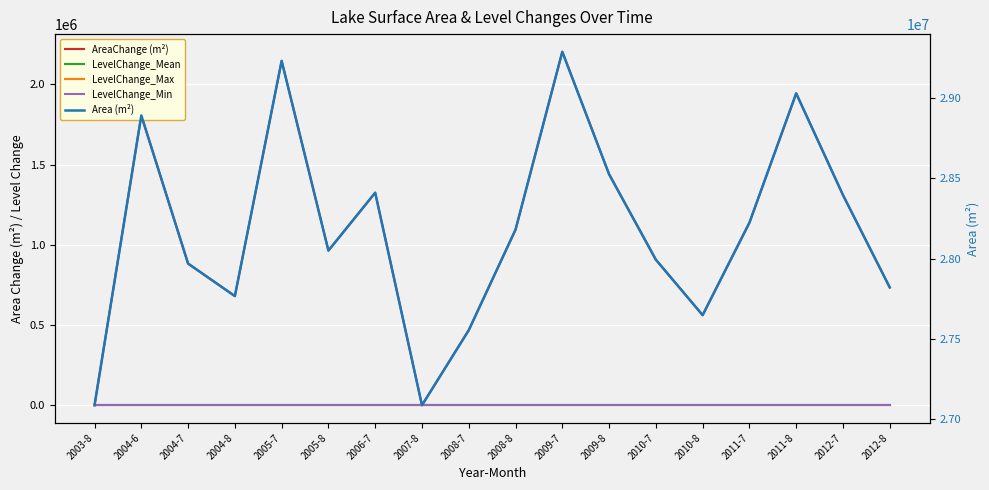

What is the sum of all LevelChange_Min values?

0.9